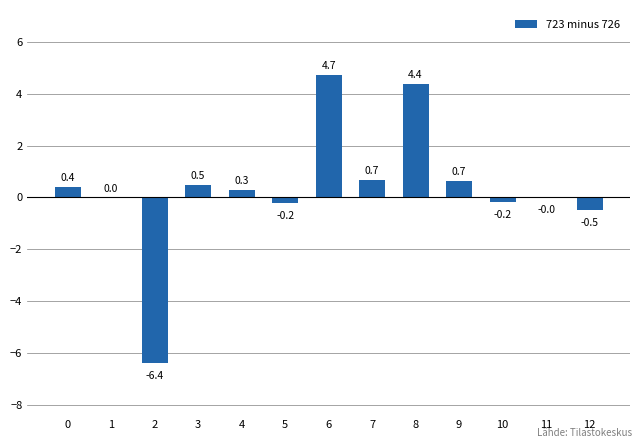

Is it true that the value at 5 is -0.2?

True